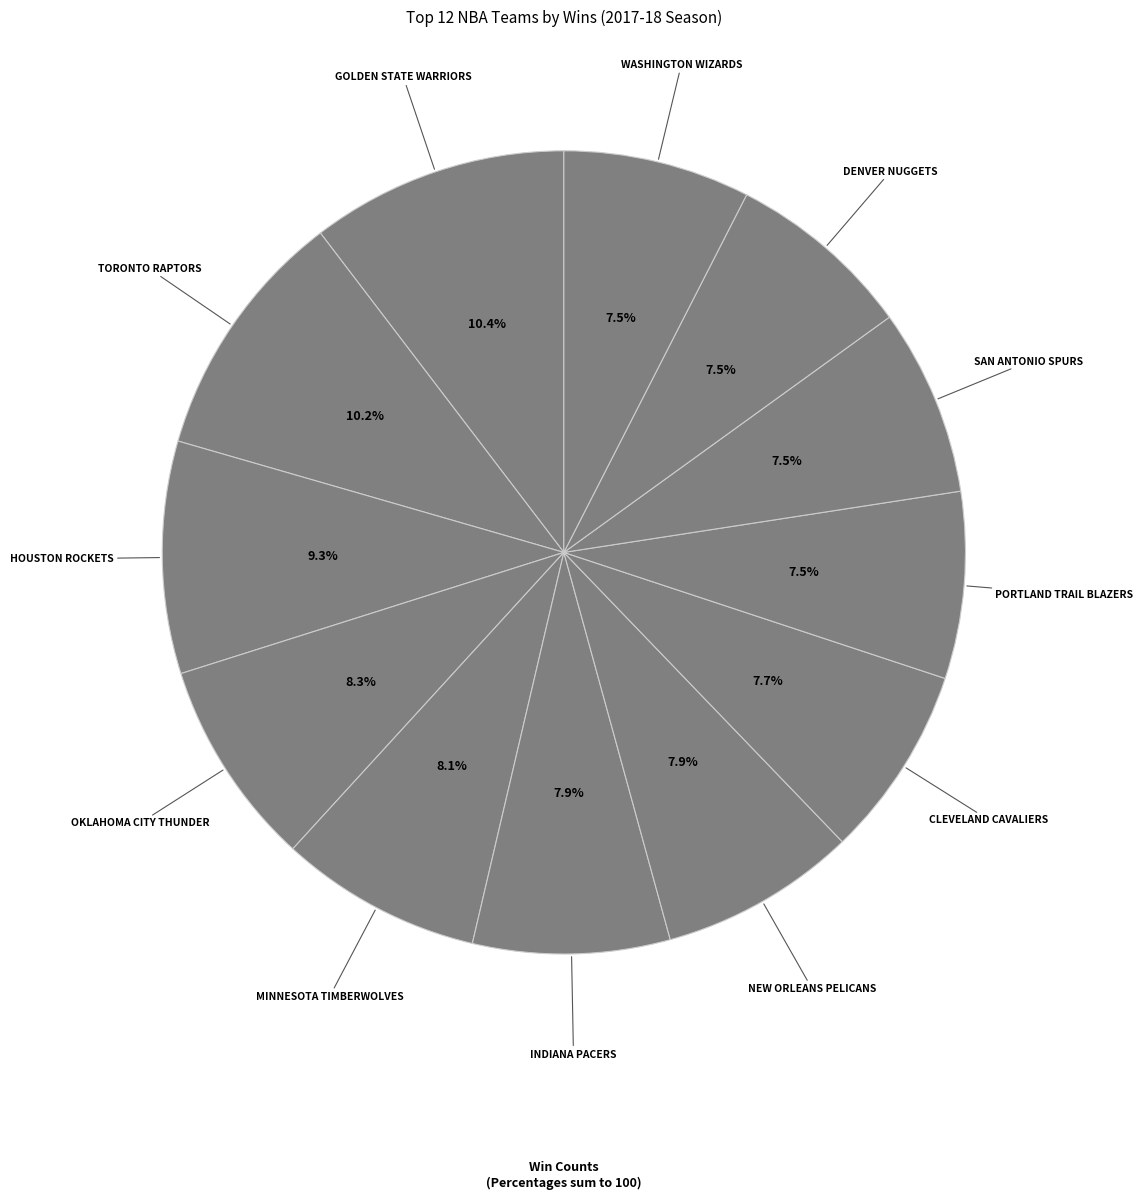

Is there any slice that represents more than half of the pie?

No